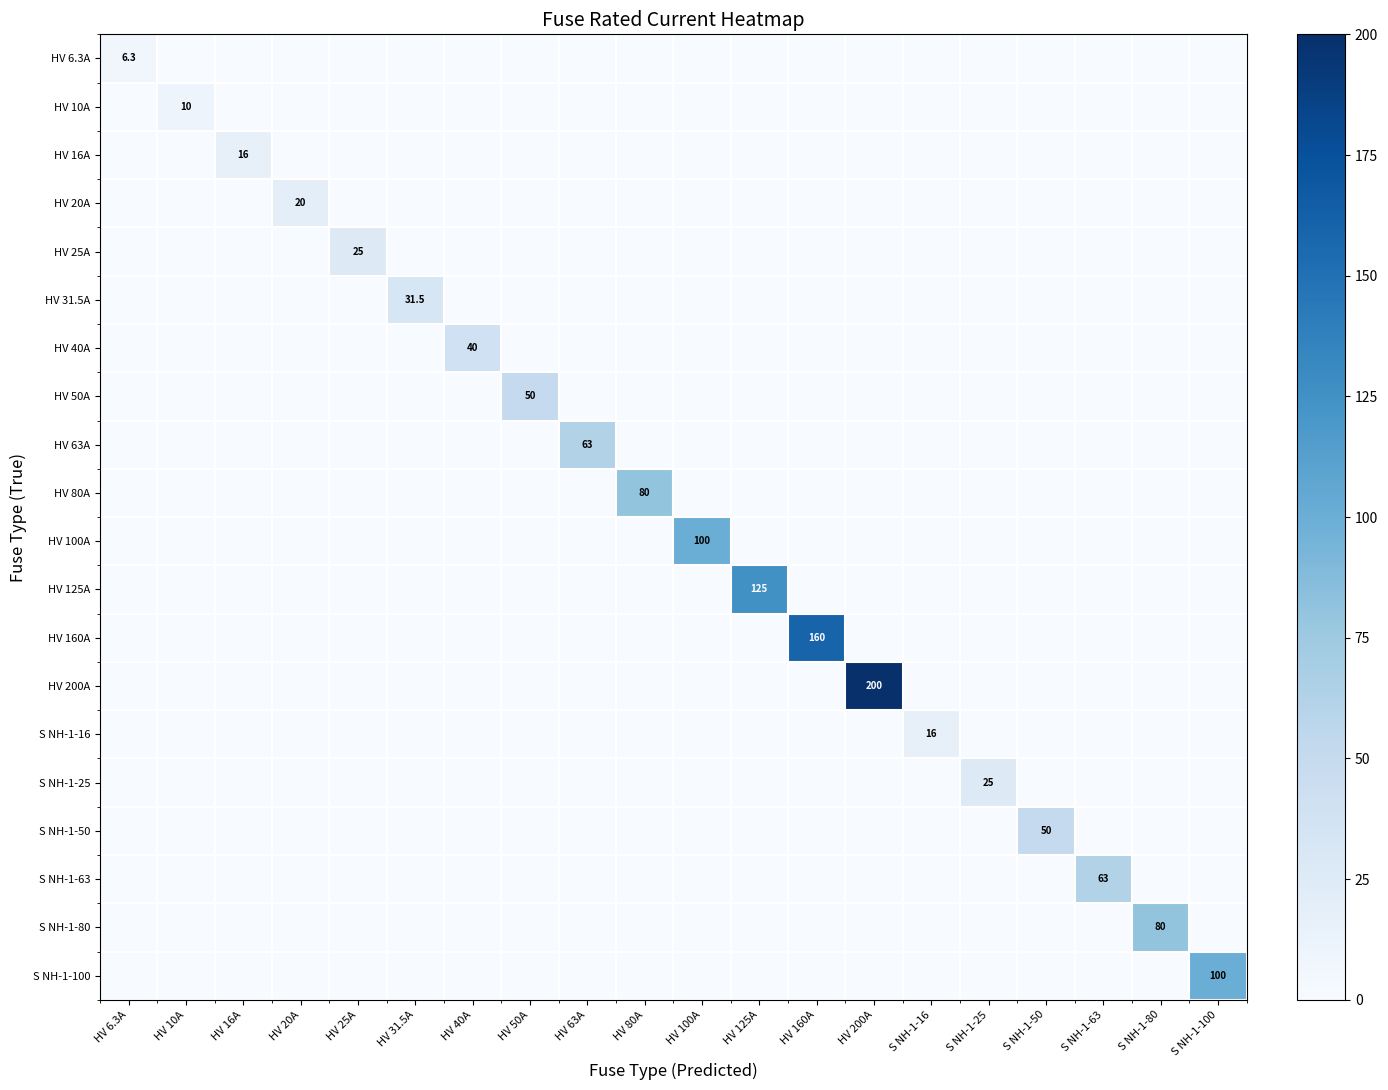

The HV 125A series shows 125.0 at HV 125A. True or false?

True